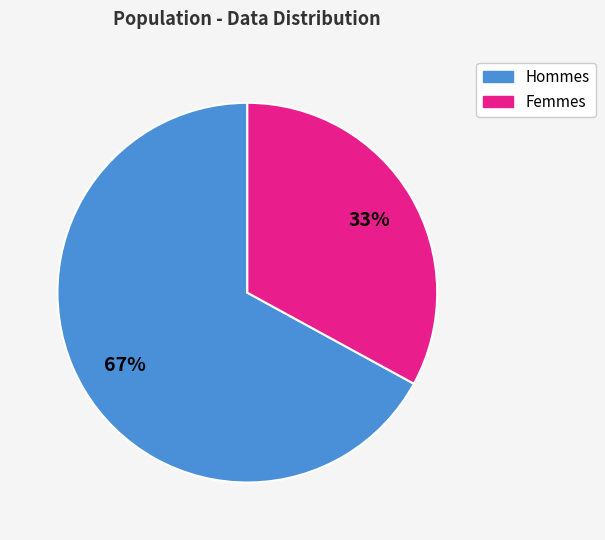

Does any single category account for the majority?

Yes